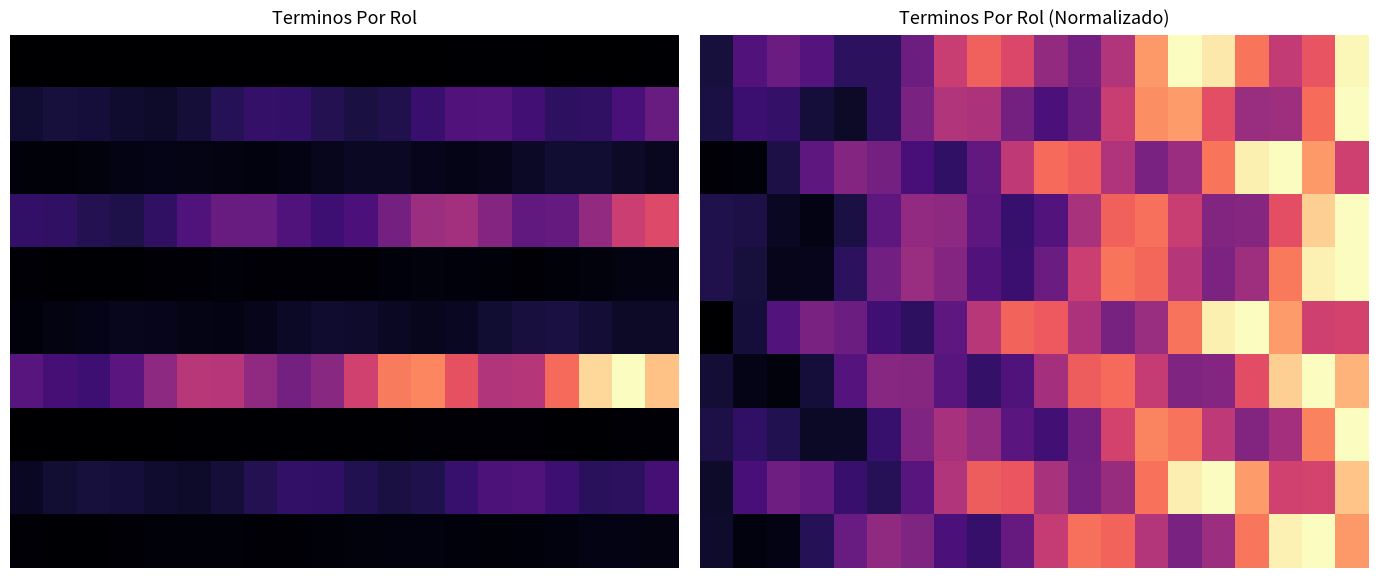

Which has a higher value, 18 or 14?

14